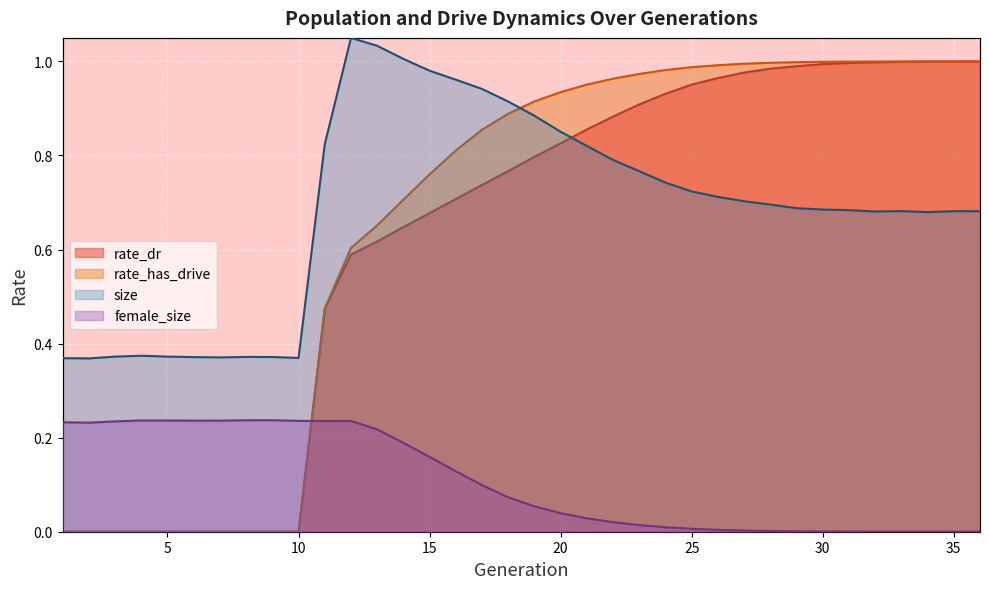

Which category has the lowest value in the rate_dr series?

1